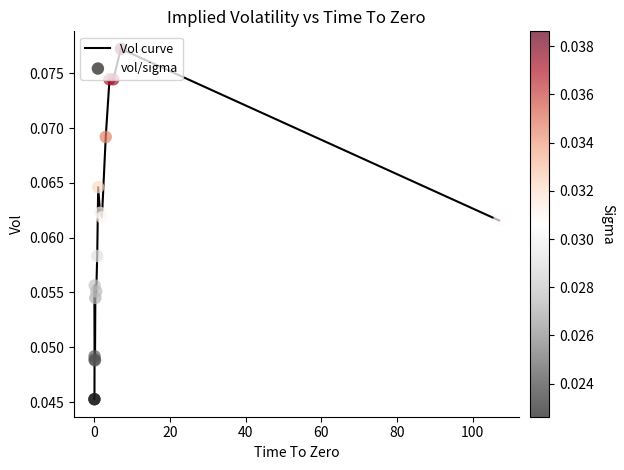

Does the chart have visible grid lines?

No